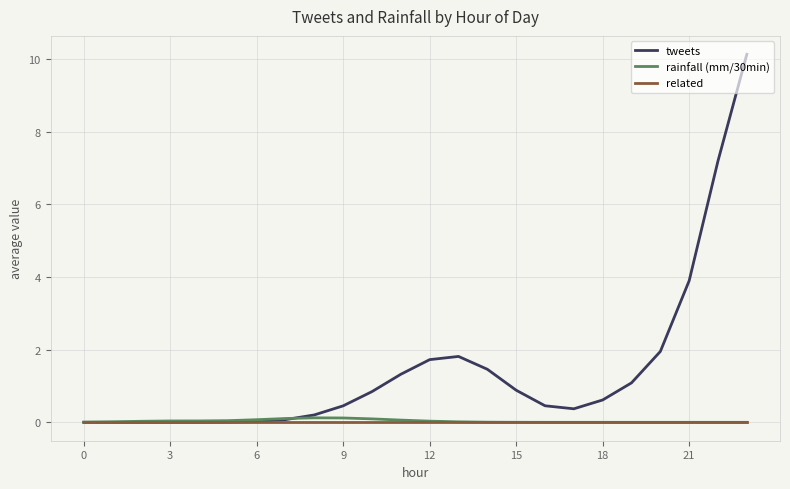

Which series has the widest spread of values?

tweets